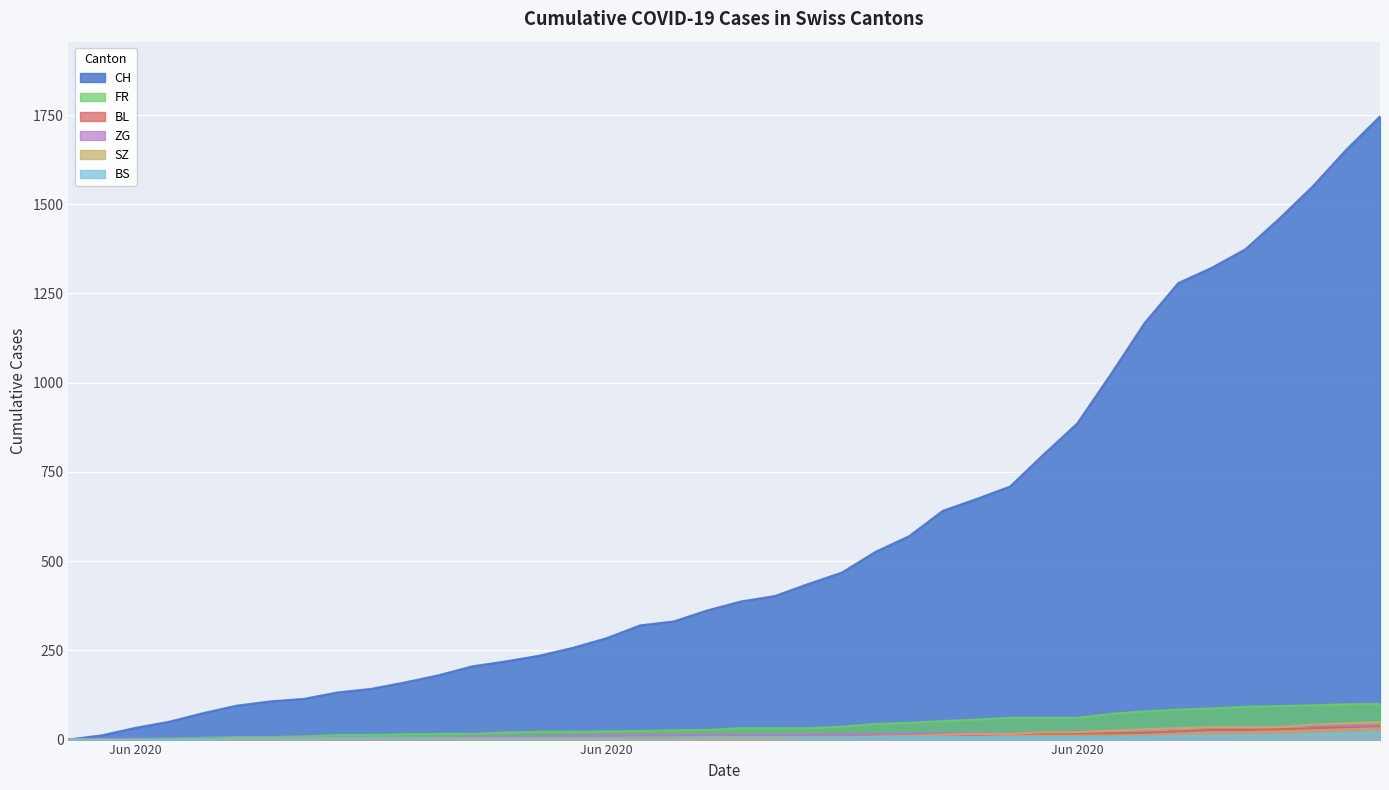

Which series has the largest range (max minus min)?

CH